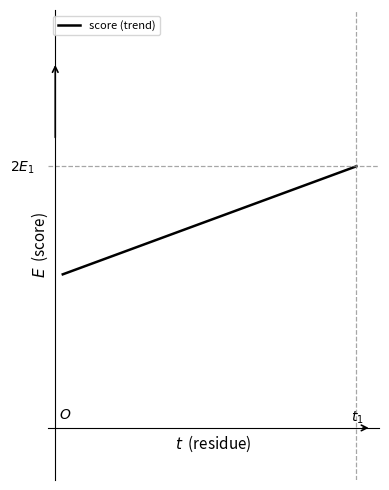

What is the sum of all values?

27.9